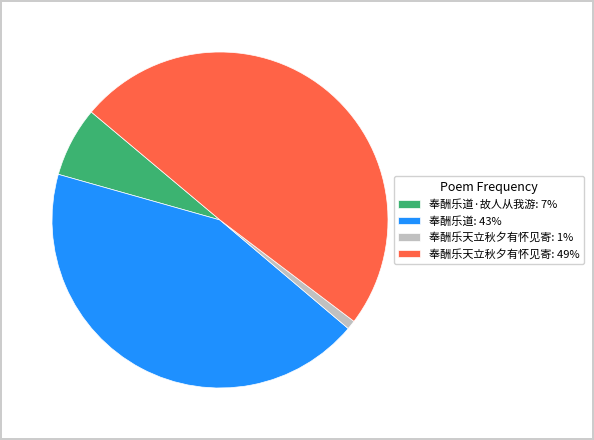

Rank the categories by value from highest to lowest.

奉酬乐天立秋夕有怀见寄: 49%, 奉酬乐道: 43%, 奉酬乐道·故人从我游: 7%, 奉酬乐天立秋夕有怀见寄: 1%